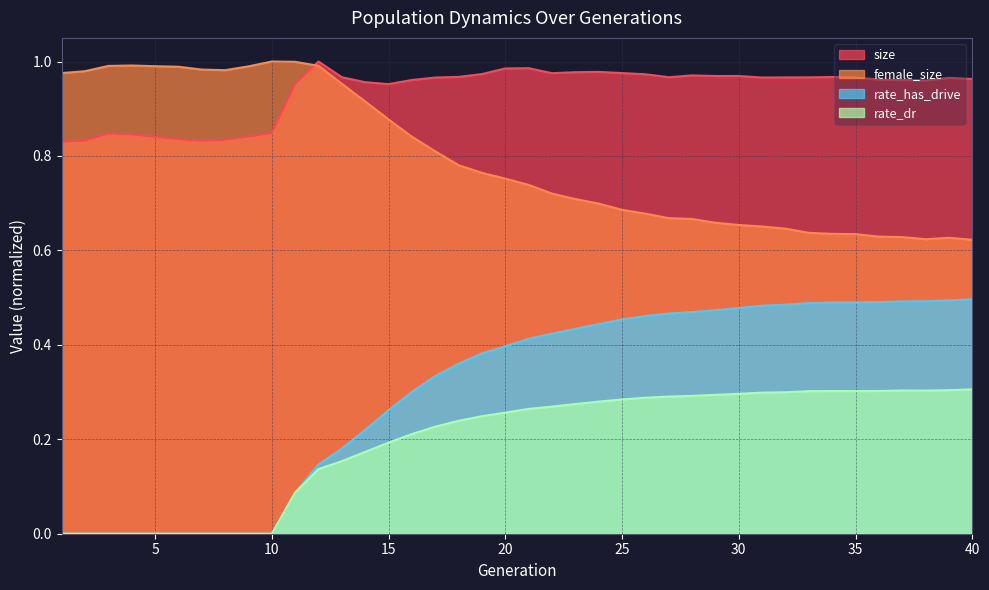

Between 2 and 30, which series saw the biggest shift?

rate_has_drive